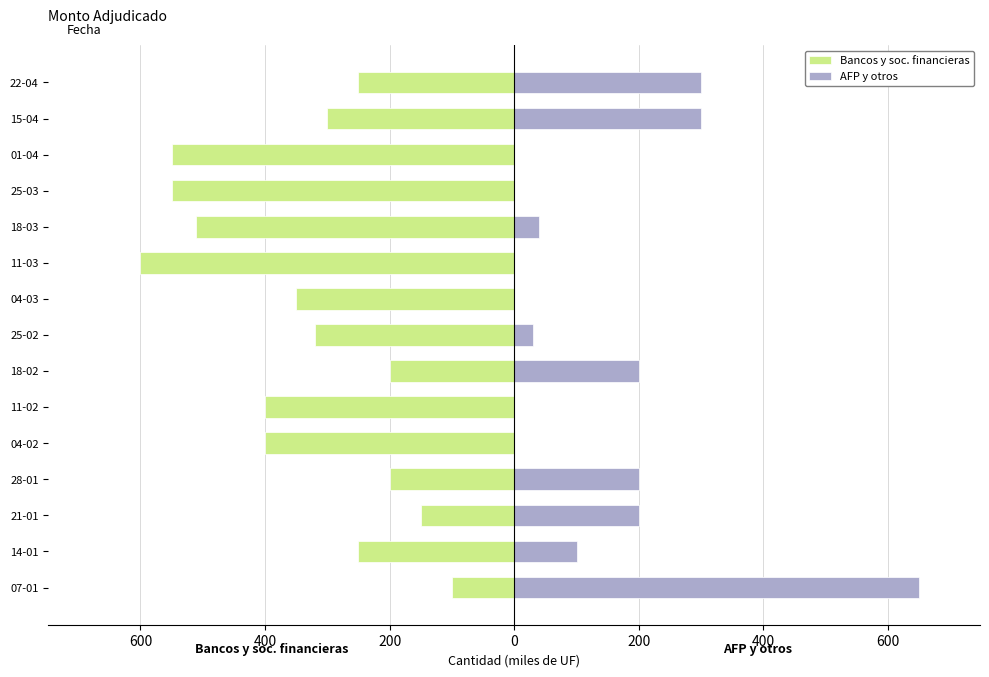

The value of AFP y otros at 11-02 is 0. True or false?

True